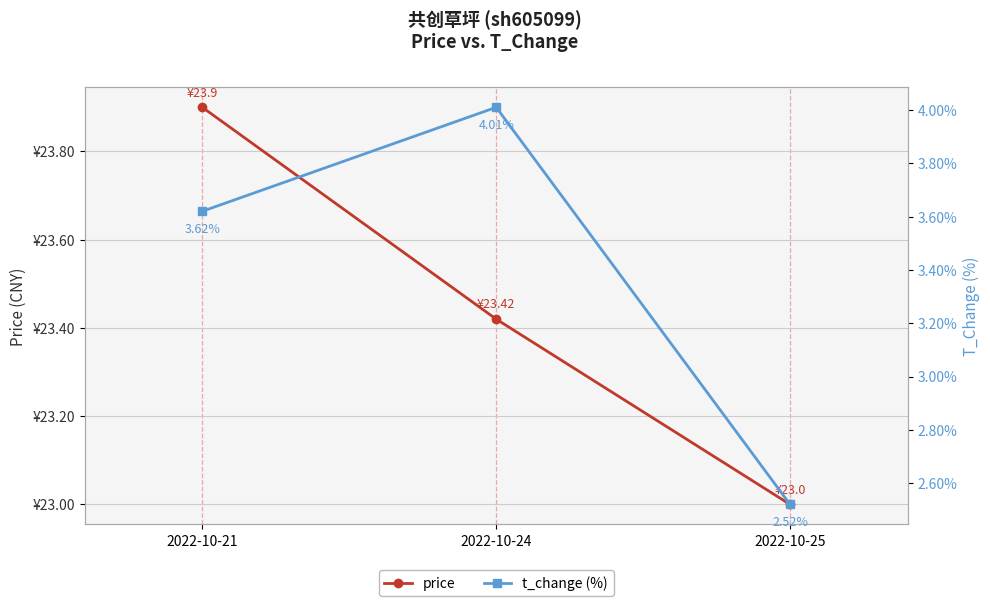

How many lines are shown in the chart?

2